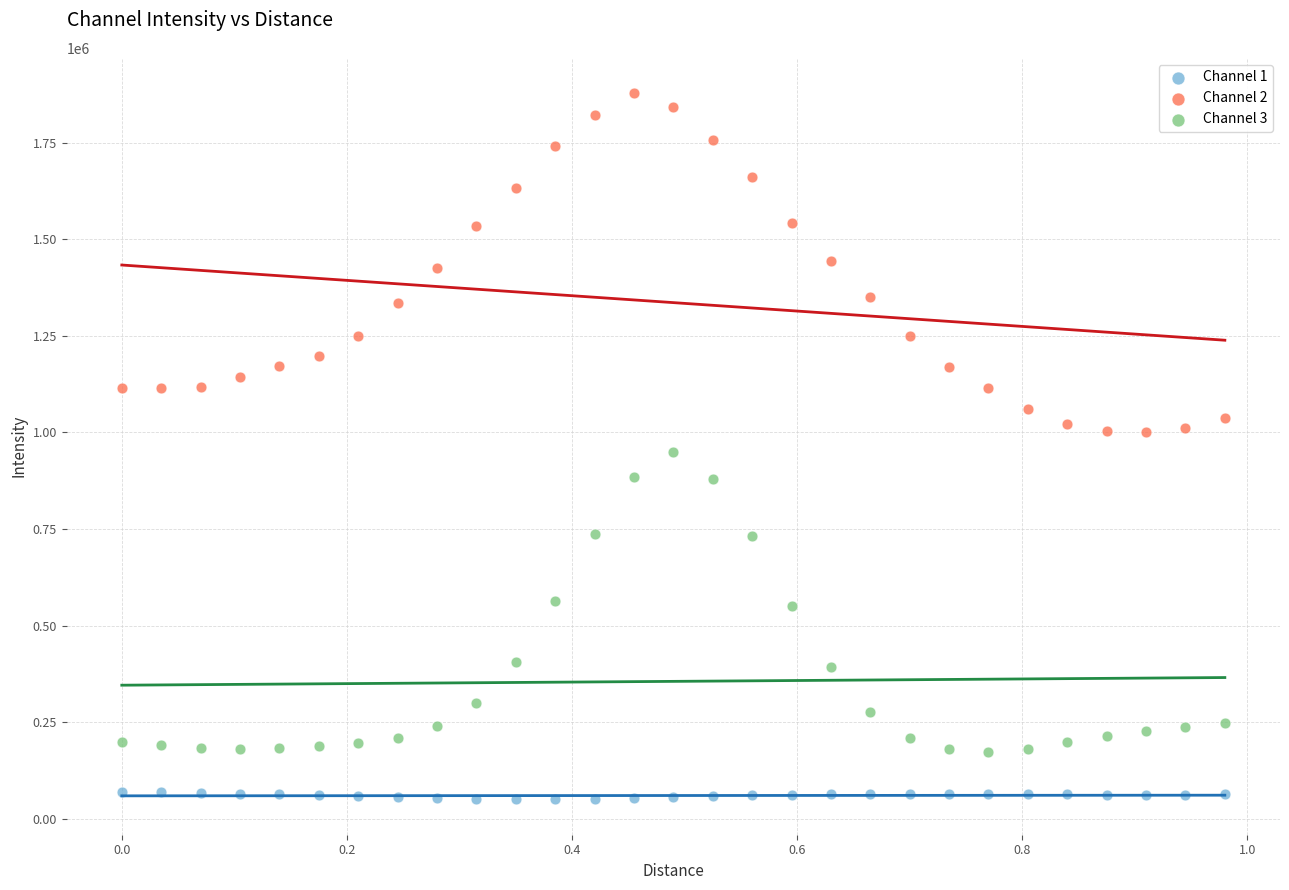

Across all data points, what is the range of Y values (max minus min)?

1827295.1